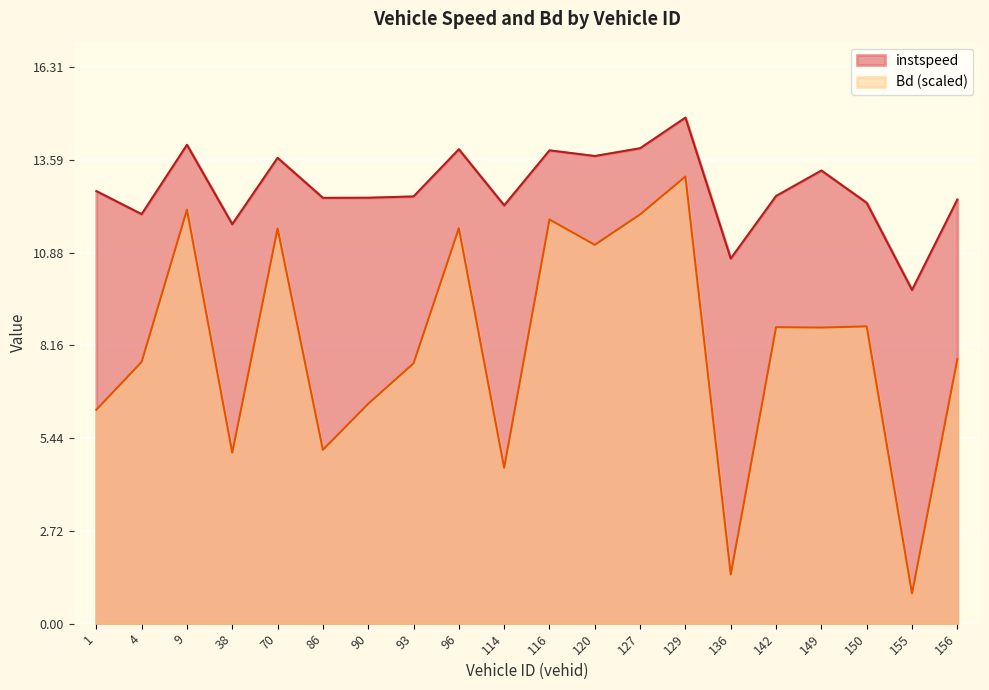

At which label is Bd closest to 6?

1.0